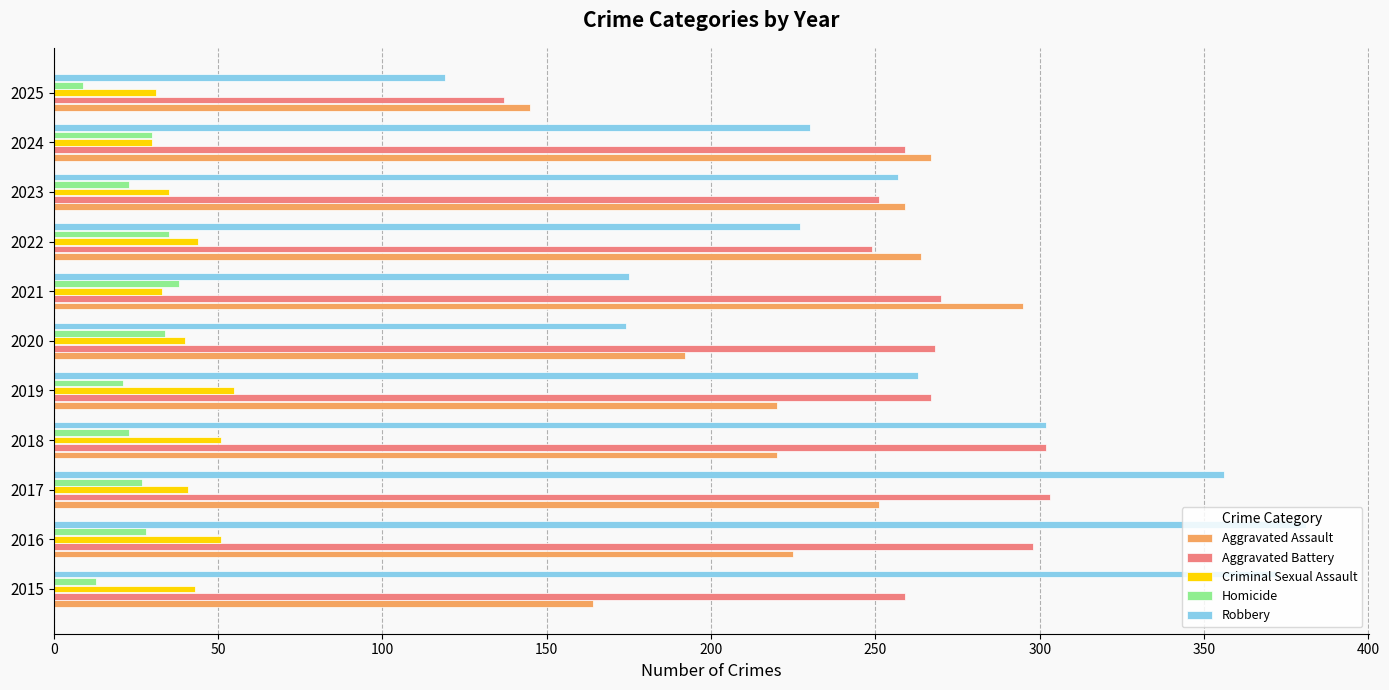

Which series has the widest spread of values?

Robbery